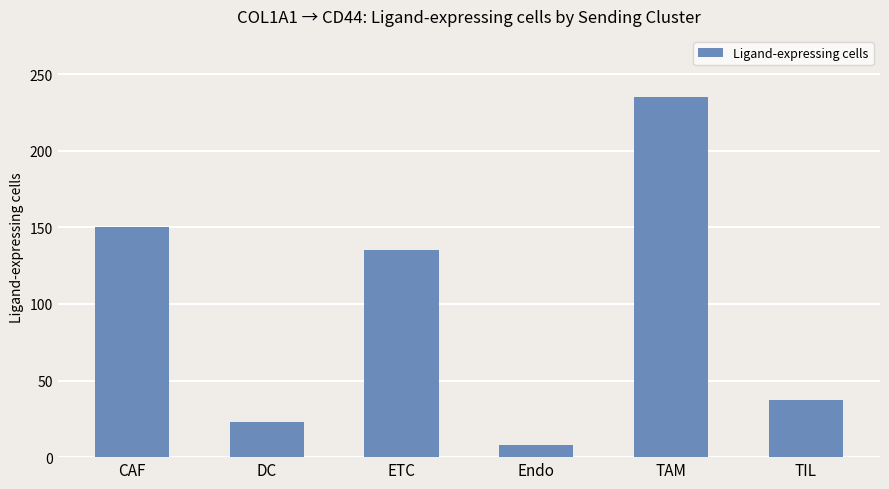

What is the difference between the maximum and minimum values?

227